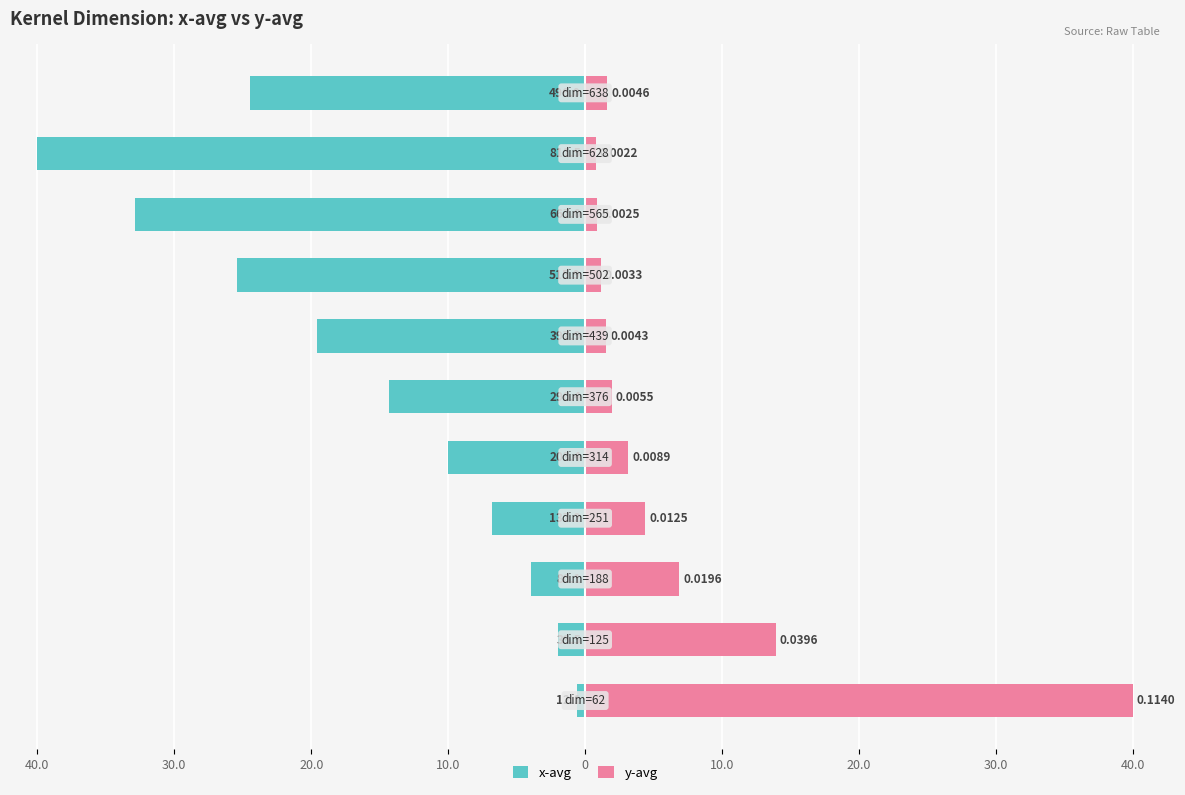

The y-avg series shows 40.0 at 40.0. True or false?

True